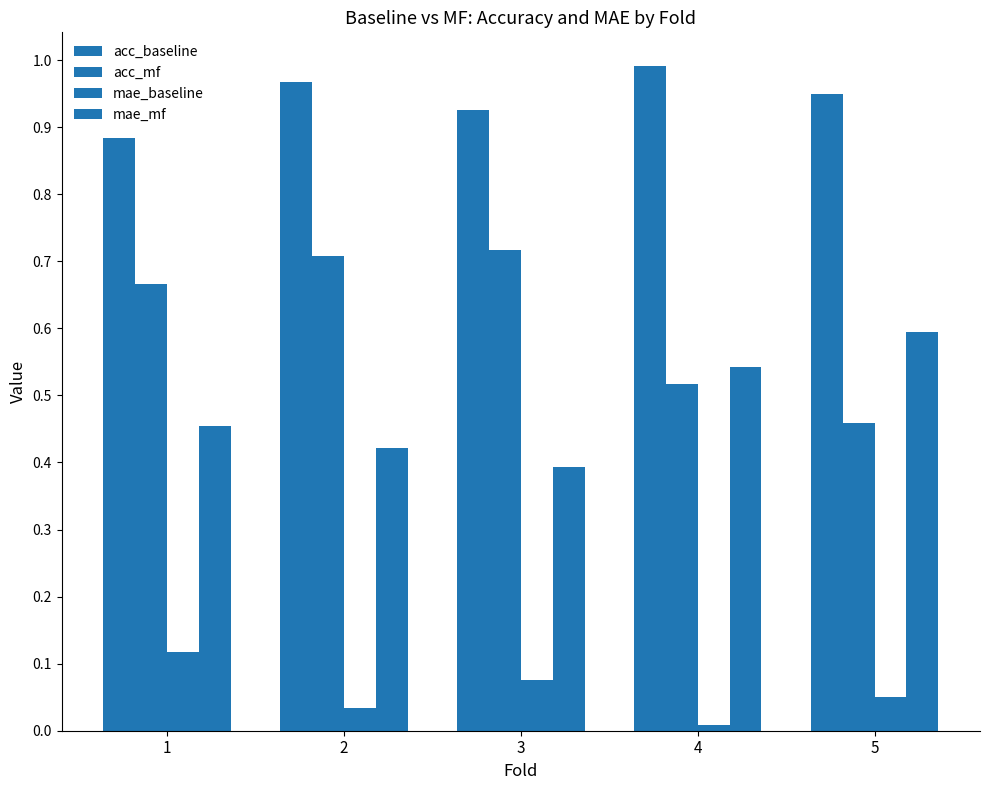

How many distinct data groups are displayed?

4